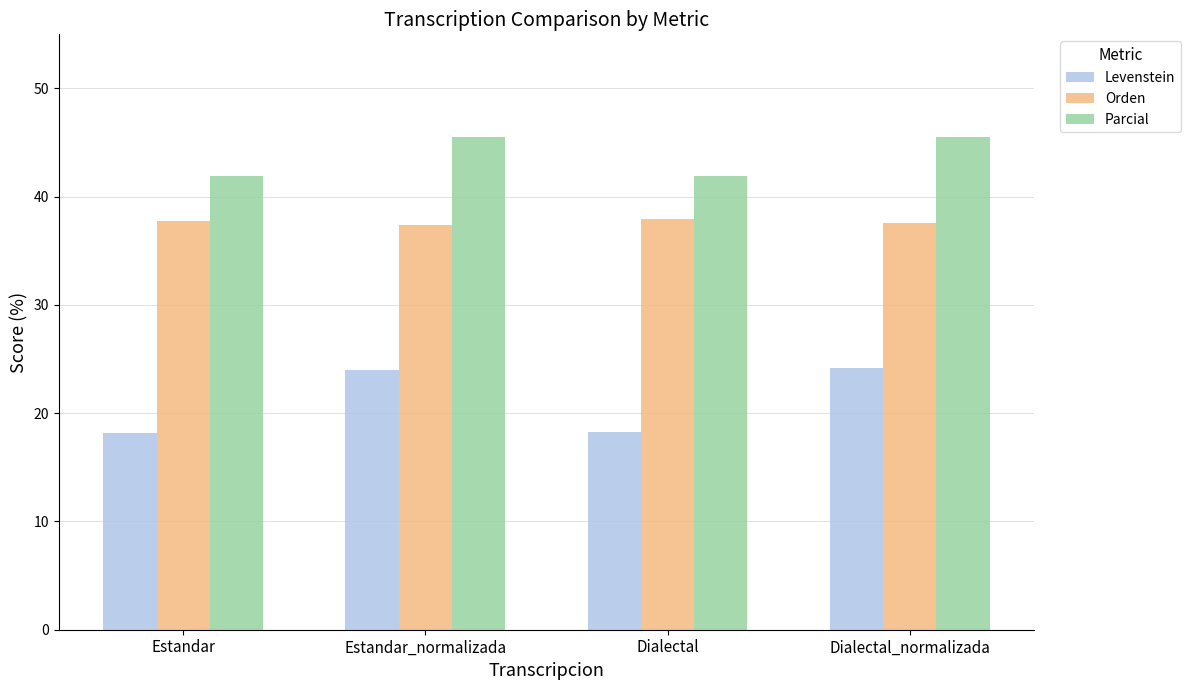

Which series has the largest total across all categories?

Parcial